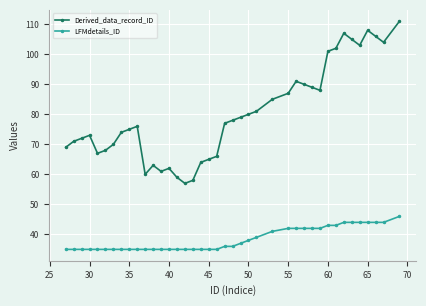

What is the highest value of the Derived_data_record_ID series?

111